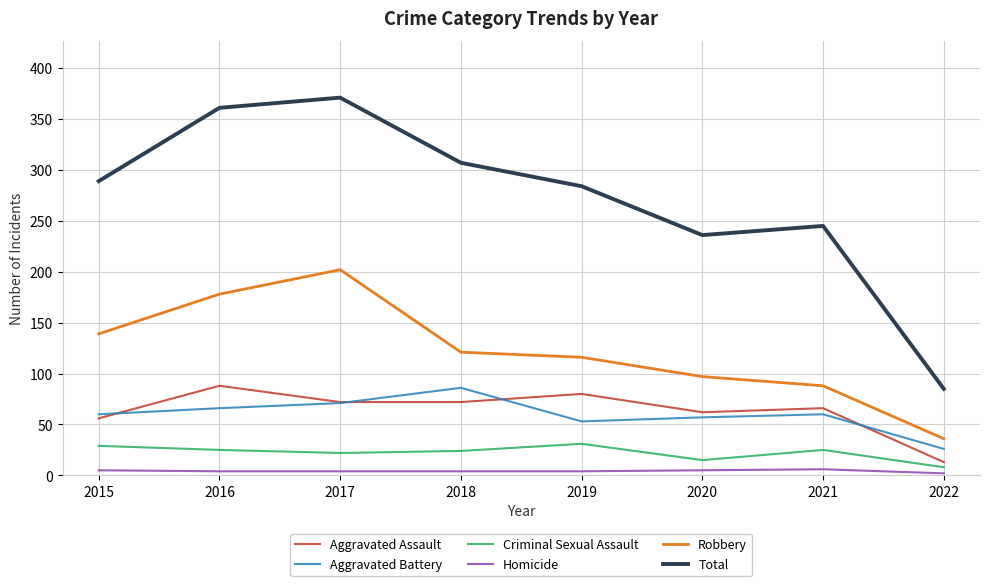

What is the maximum value for Homicide?

6